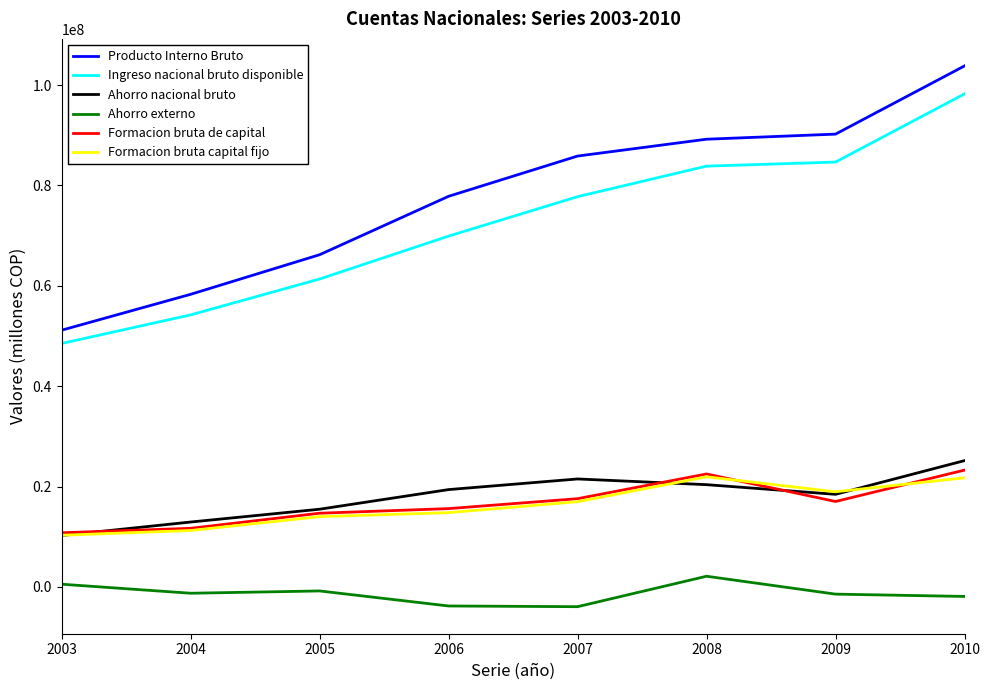

How many lines are shown in the chart?

6